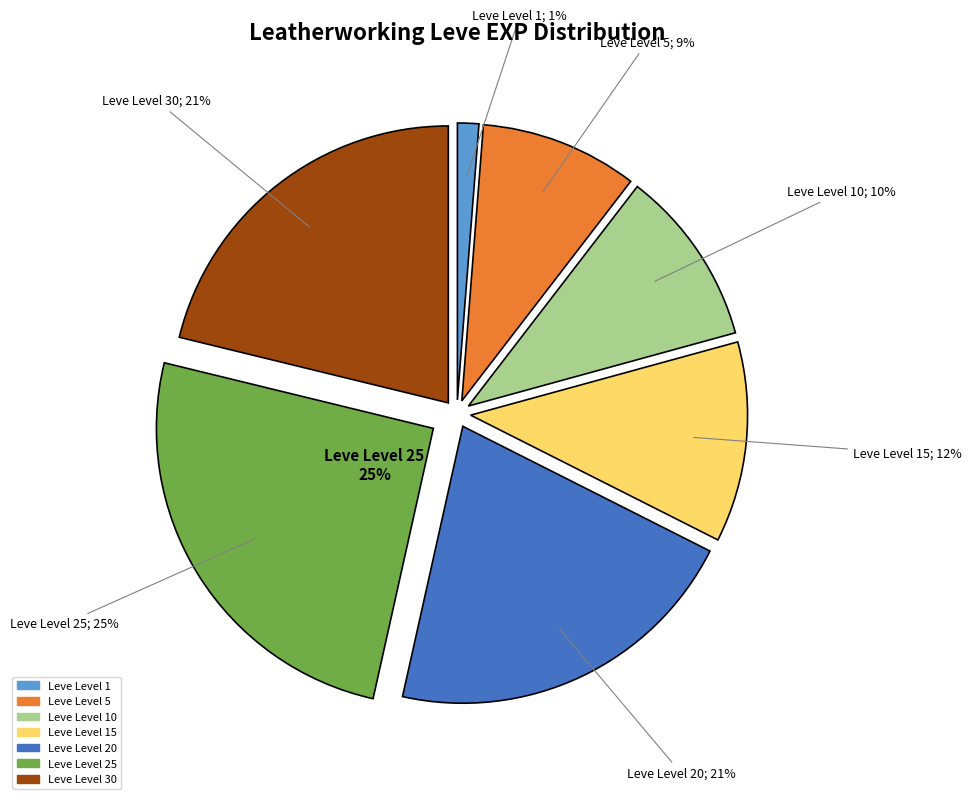

Does any single category account for the majority?

No